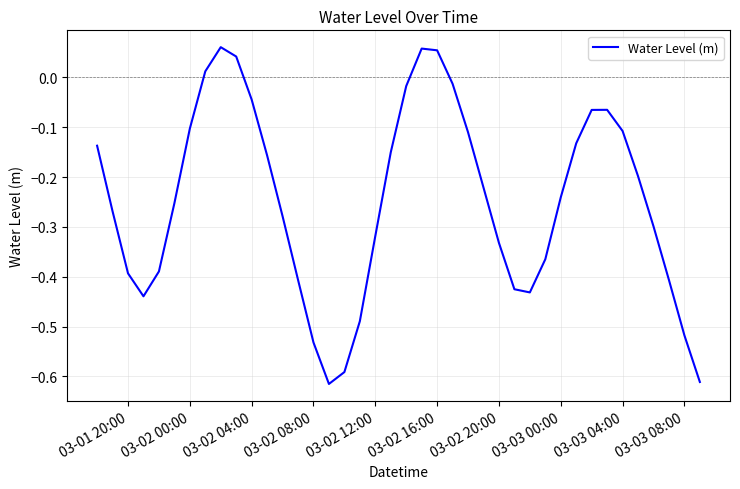

What is the difference between the maximum and minimum values?

0.7